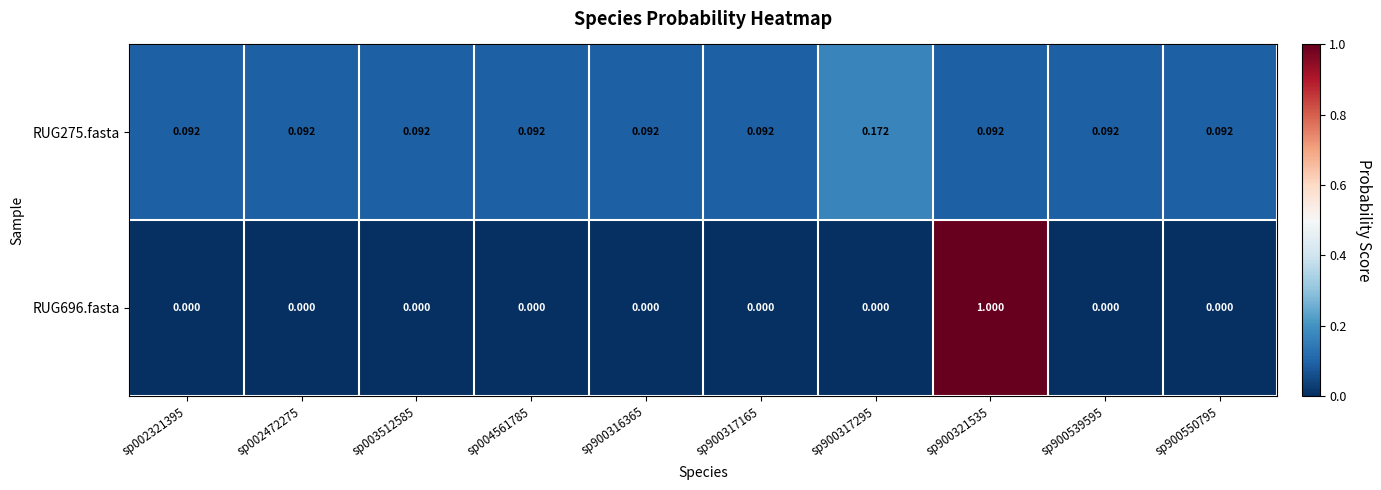

At which category is the sum across all series the highest?

sp900321535